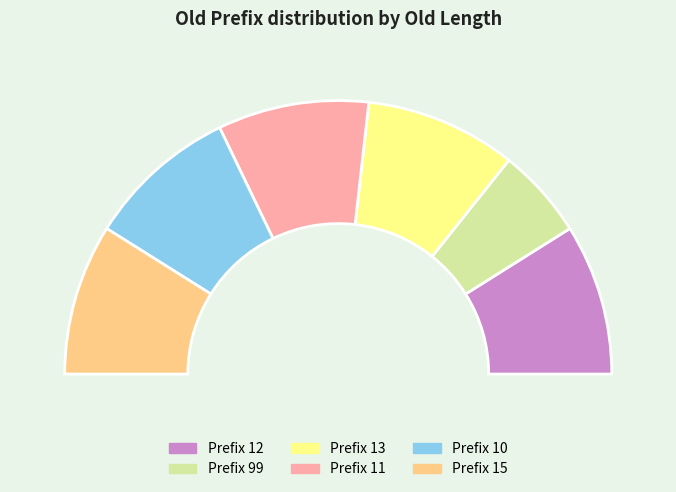

What is the ratio of the value at 99 to the value at 15?

0.6